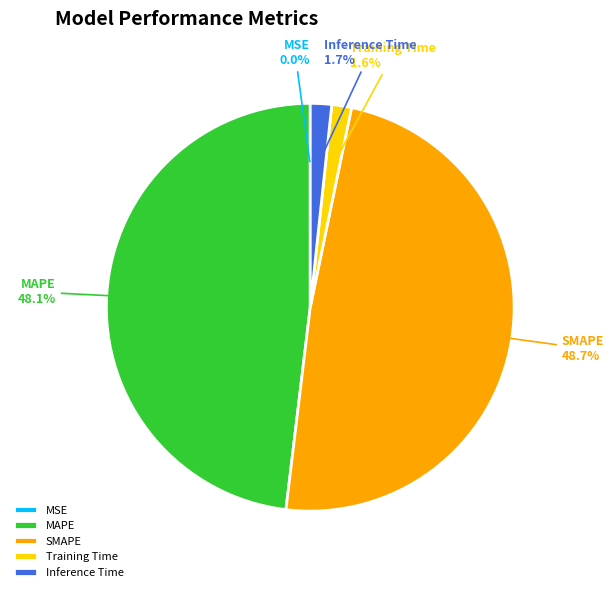

Which has a higher value, Inference Time or MAPE?

MAPE